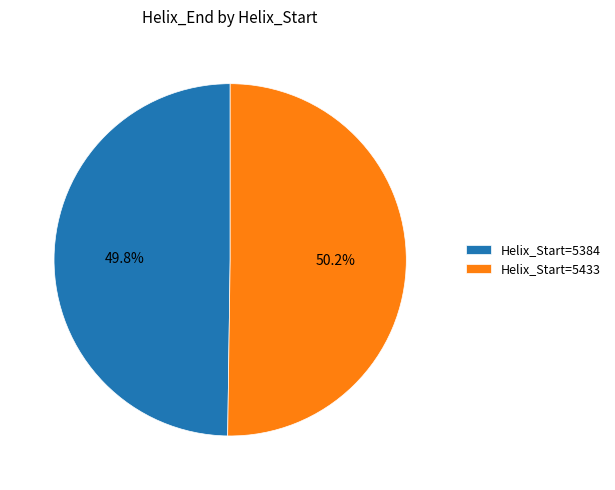

What is the total percentage of Helix_Start=5433 and Helix_Start=5384?

100.0%